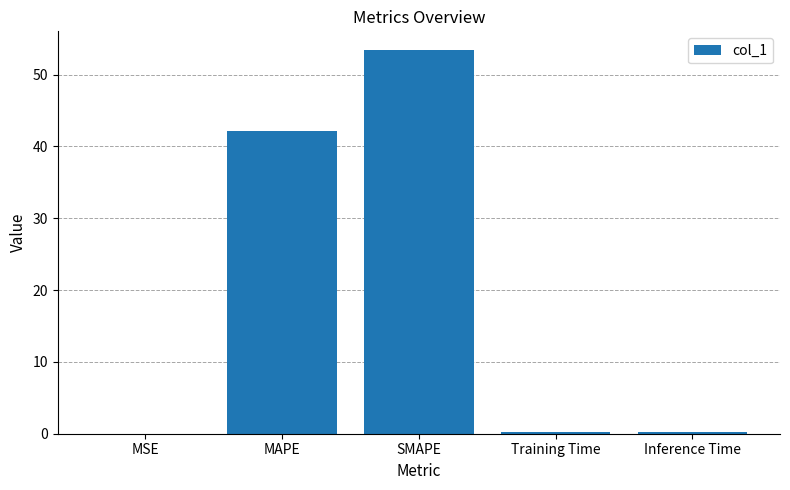

The value at MAPE is 42.1. True or false?

True